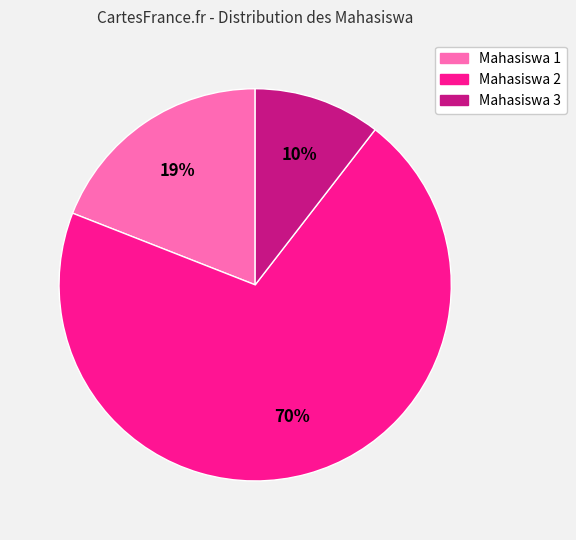

Which slice is the smallest?

Mahasiswa 3